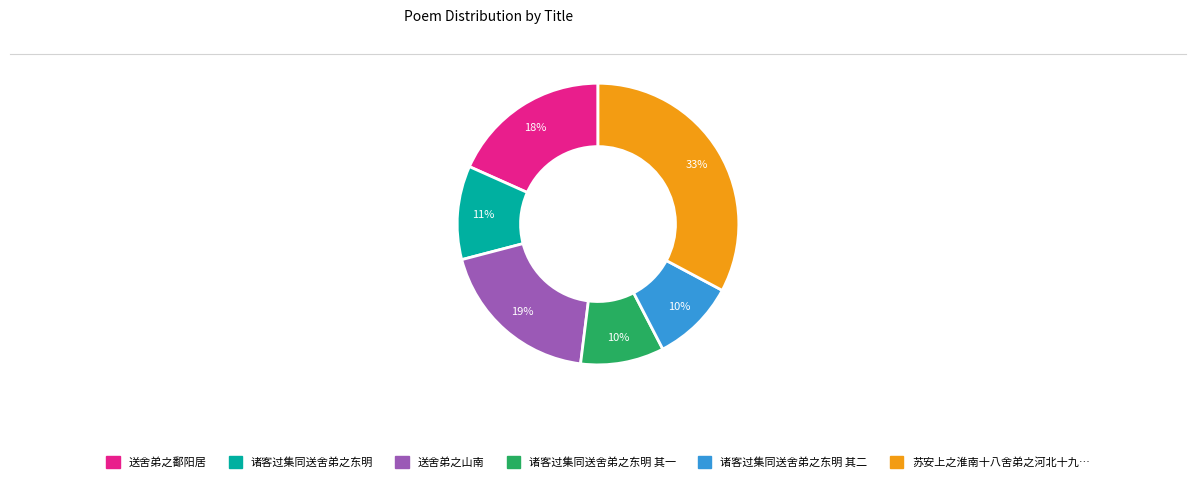

Count the number of slices in the pie.

6